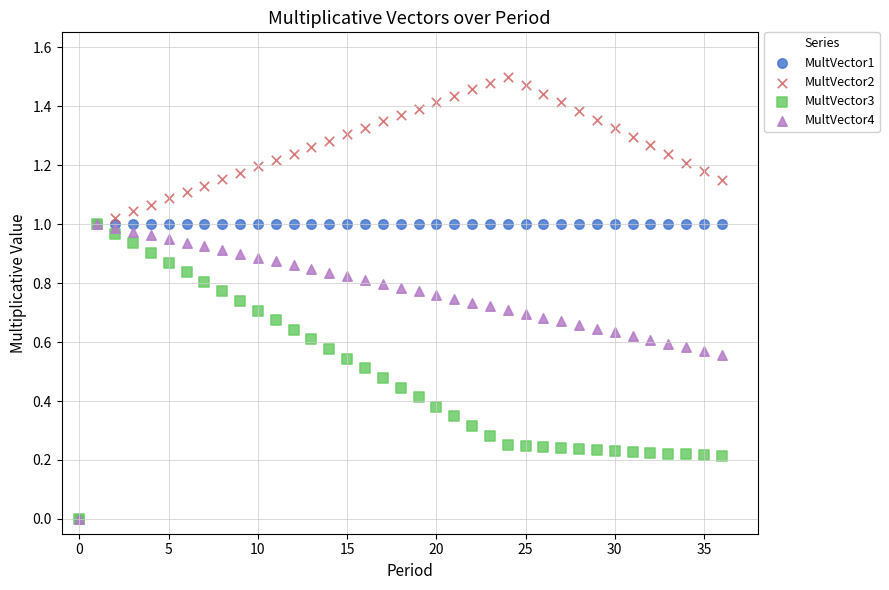

Which series reaches the maximum Y coordinate?

MultVector2